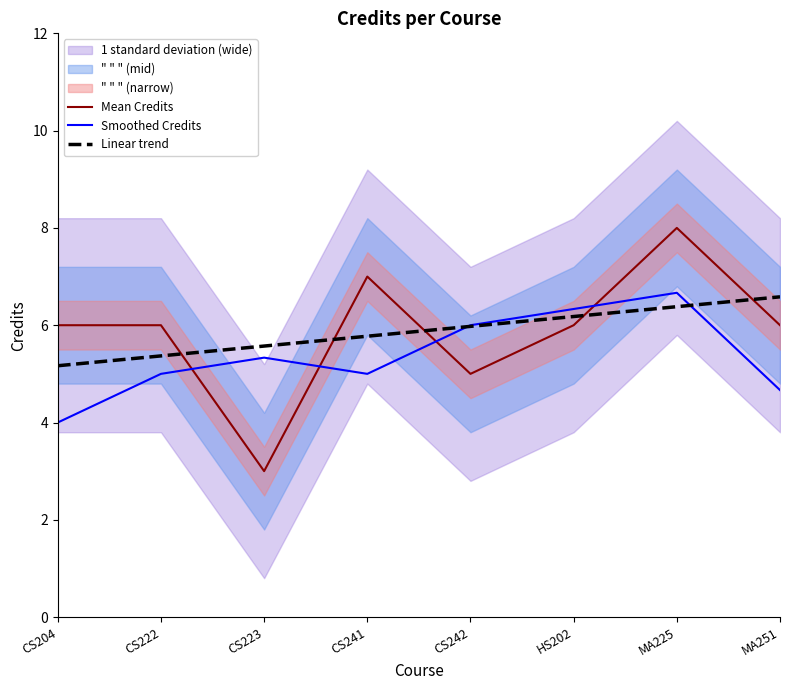

True or false: Smoothed Credits and Linear trend cross at least once.

True